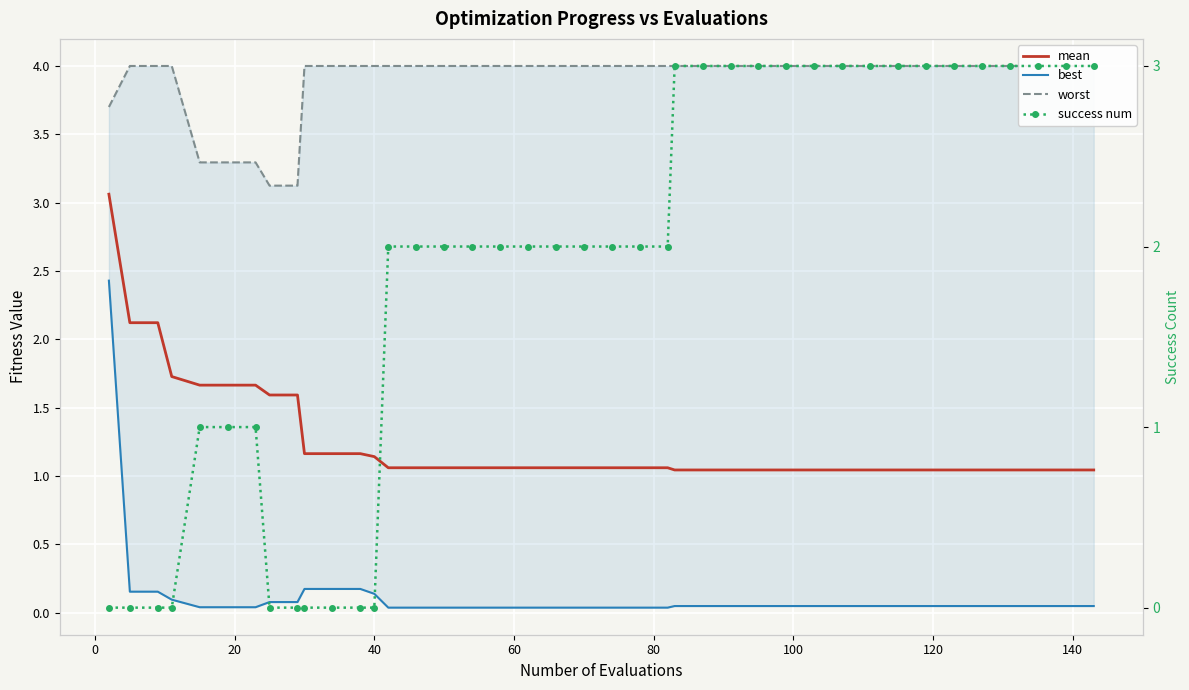

What are all the series names shown in the legend?

mean, worst, best, success num